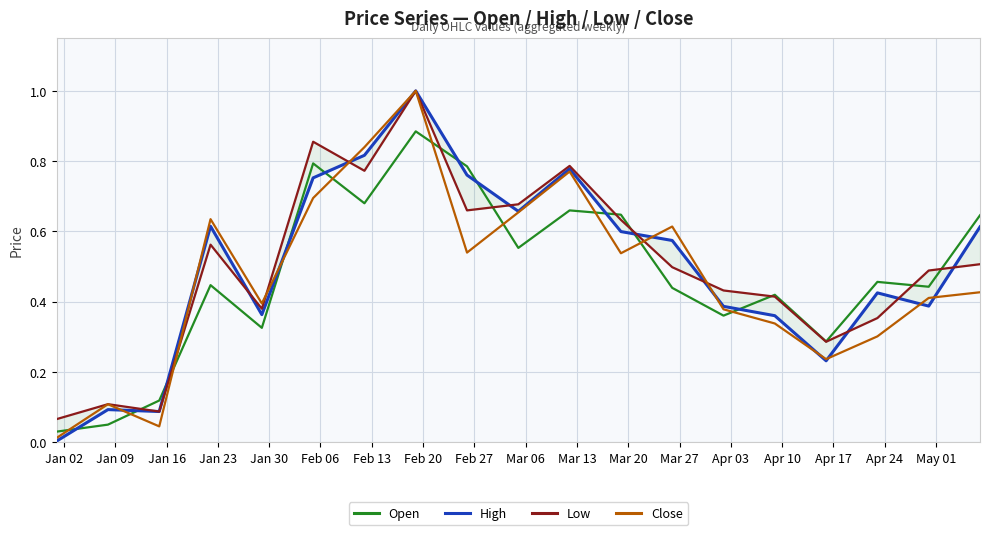

After their last crossing, which series has the higher values: Open or Close?

Open